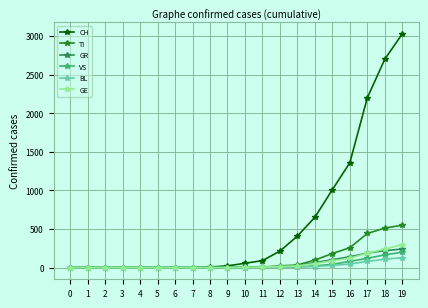

Which label corresponds to the largest value in the chart?

19